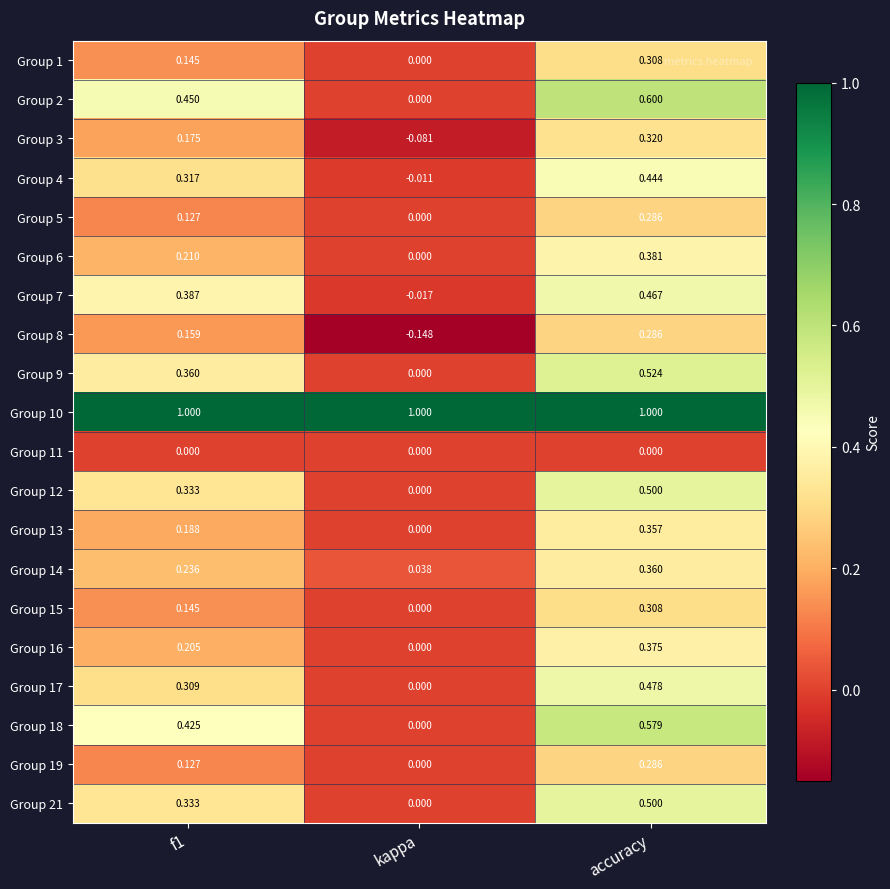

Where is Group 6 nearest to the value 0?

kappa